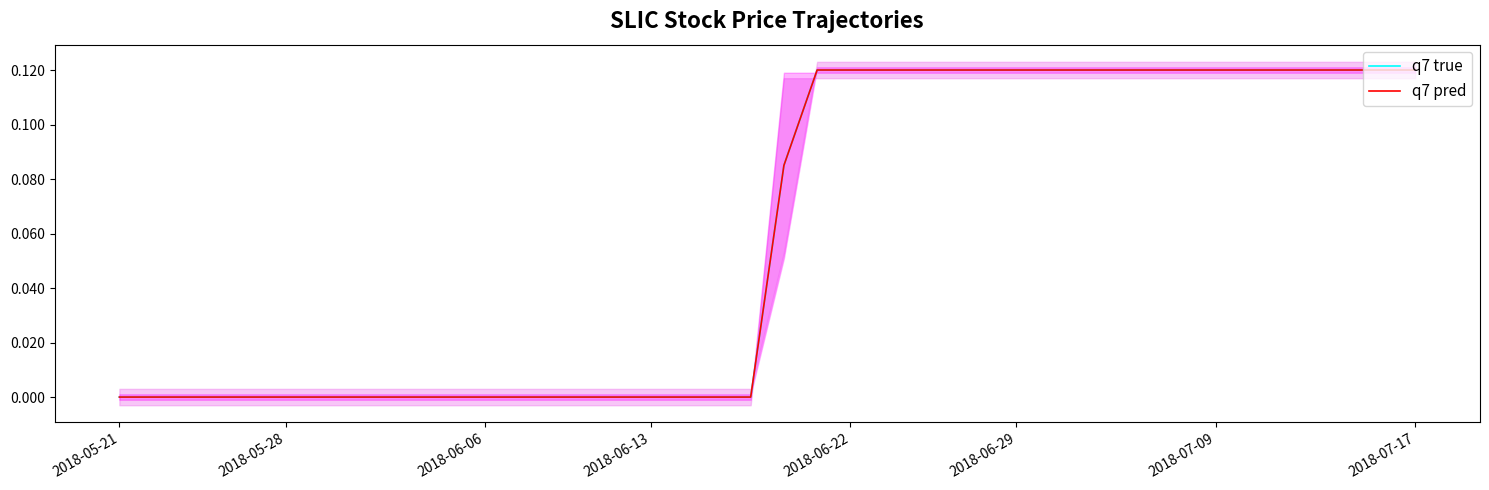

How many categories are shown in the chart?

40